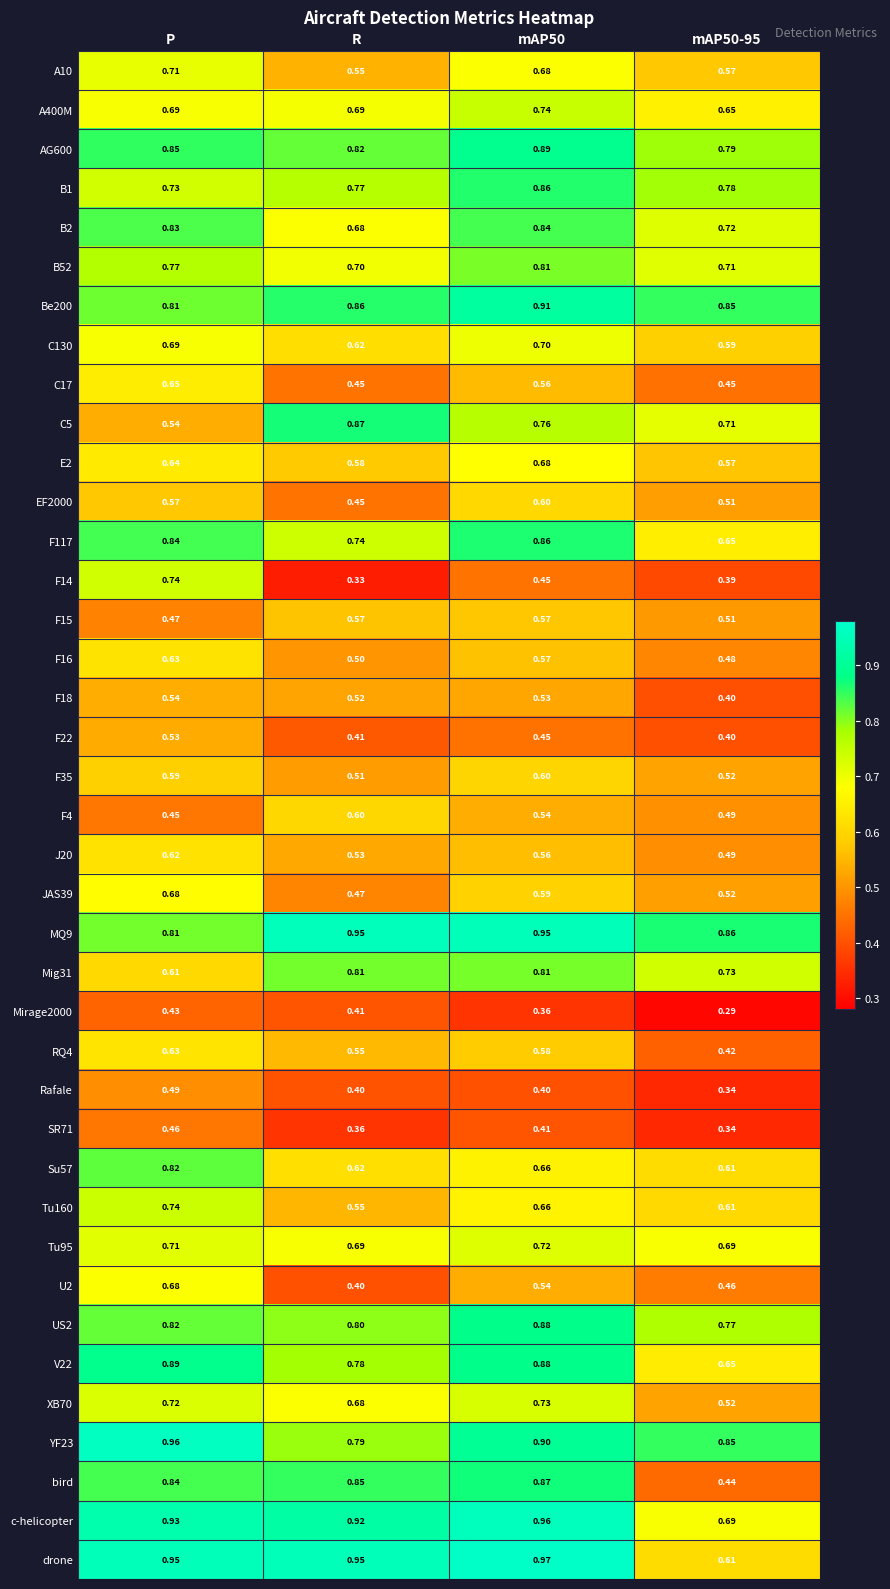

What is the total value across all series at R?

24.7